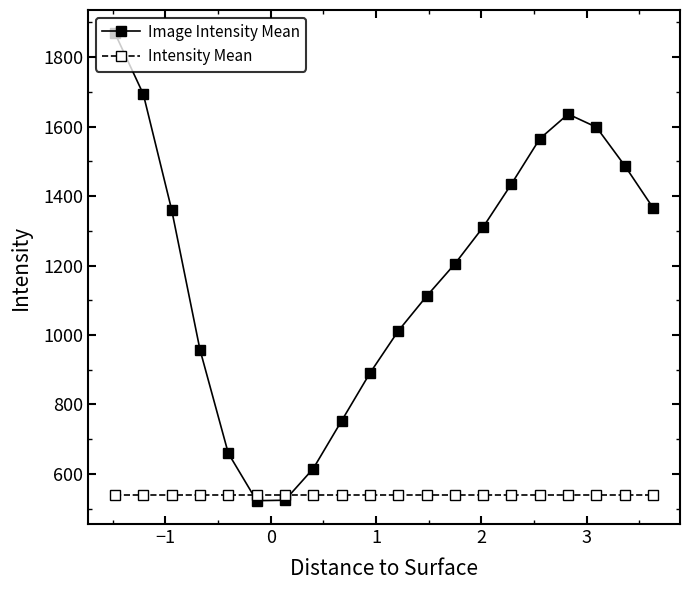

Rank the series by their maximum value, from highest to lowest.

Image Intensity Mean, Intensity Mean